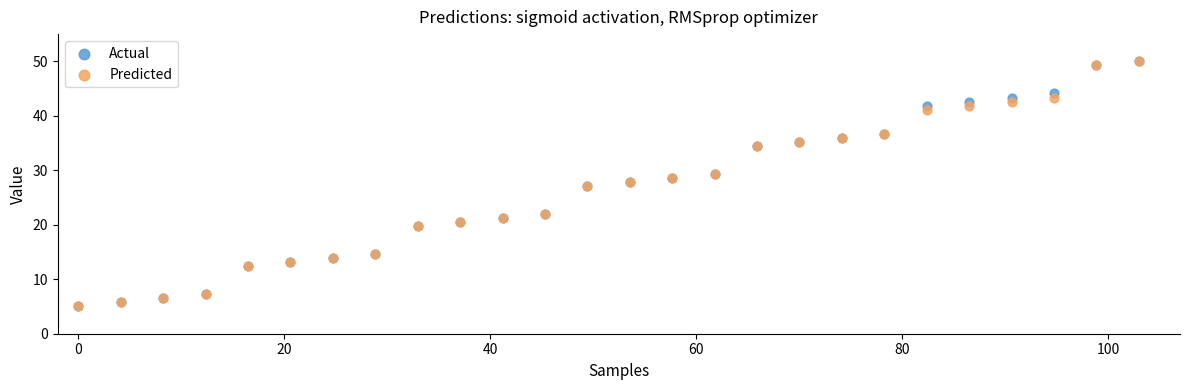

What are all the series names shown in the legend?

Actual, Predicted